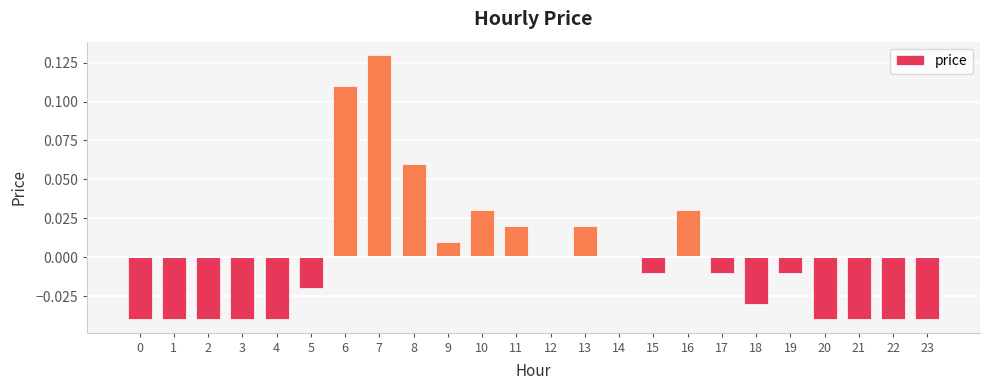

The chart shows a value of -0.0 at 19. True or false?

True